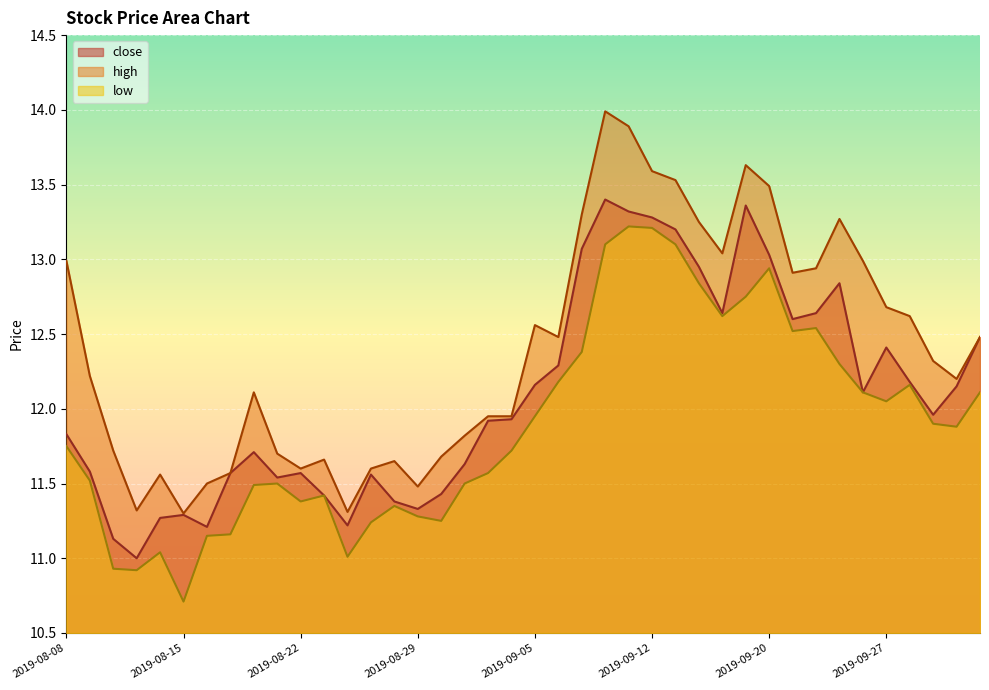

Which series has the largest total across all categories?

high